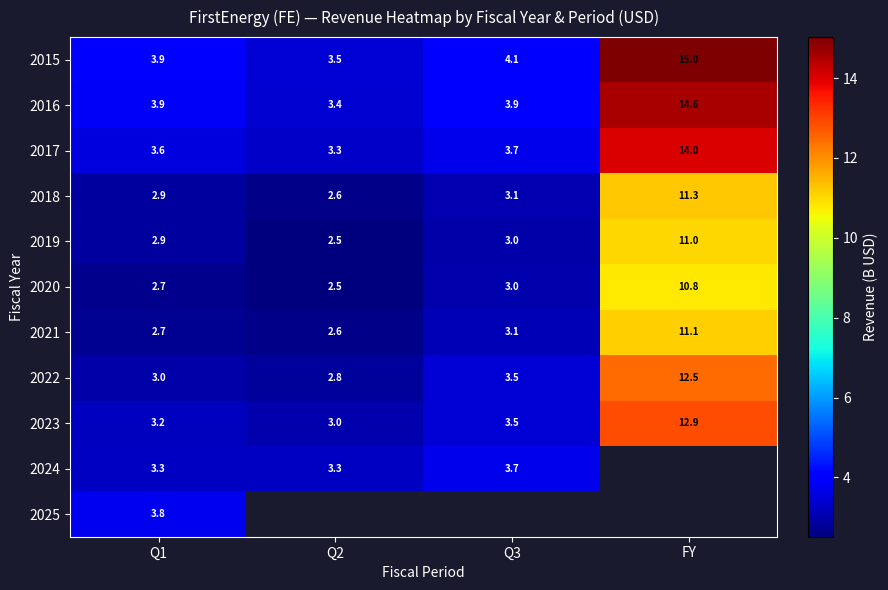

At how many categories does at least one series exceed 3?

4